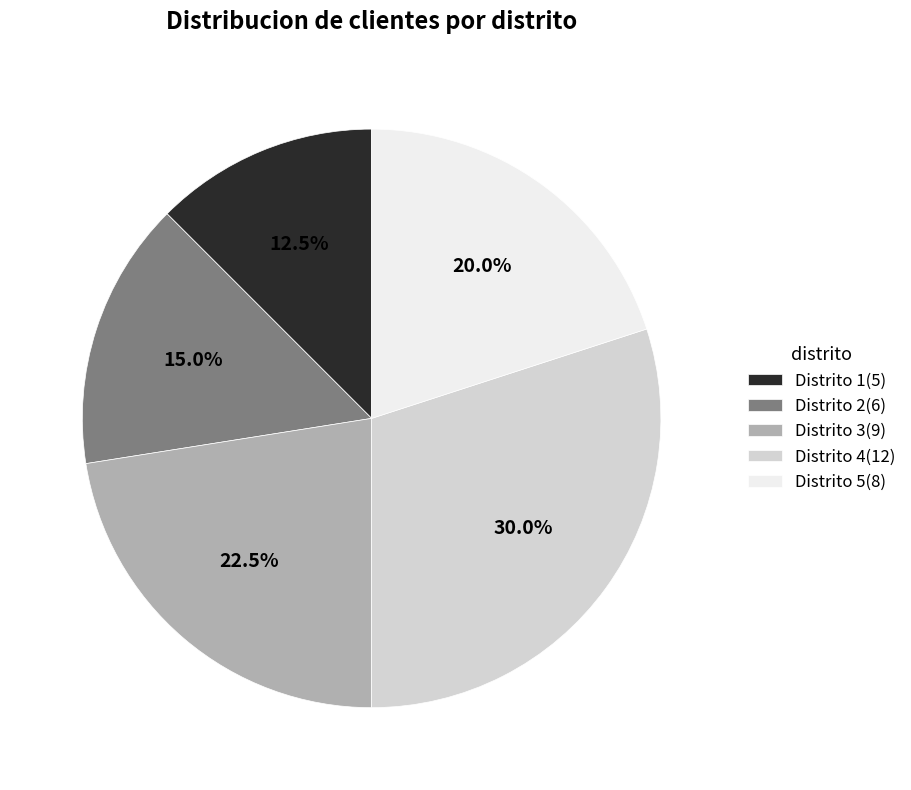

Does Distrito 5(8) account for over 50% of the chart?

No